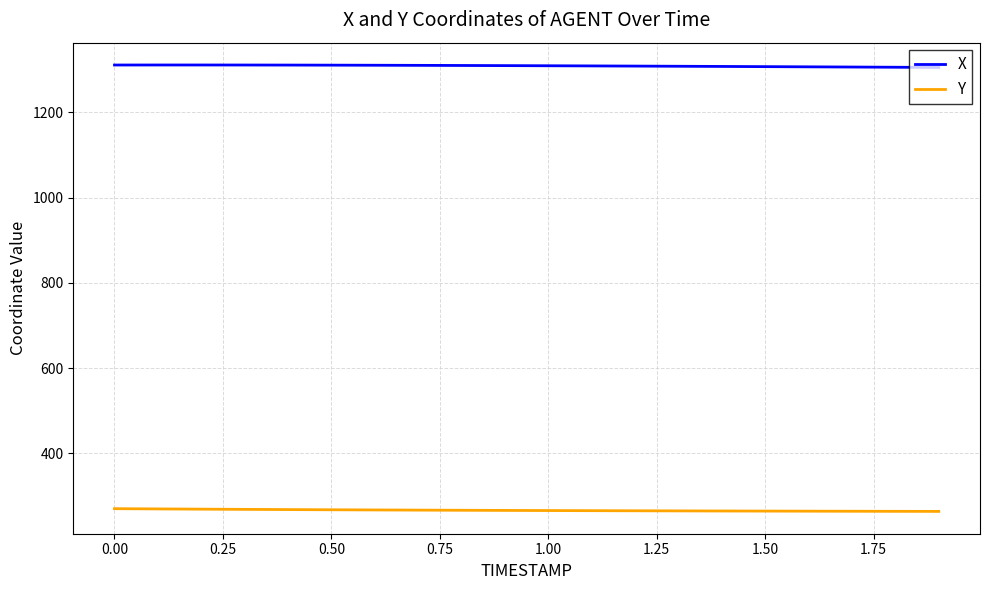

True or false: X and Y intersect in this chart.

False